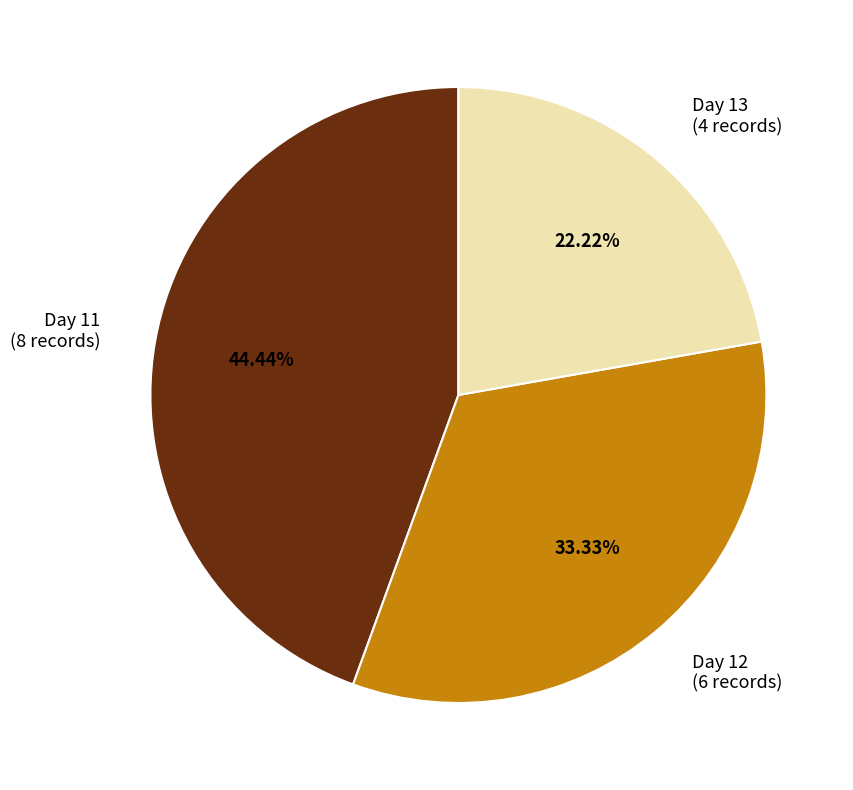

Is it true that Day 13 is 22% of the pie?

True